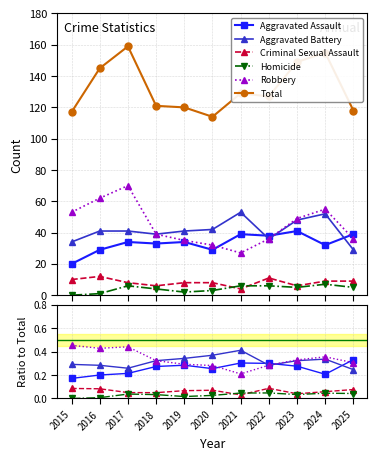

How many lines are shown in the chart?

6